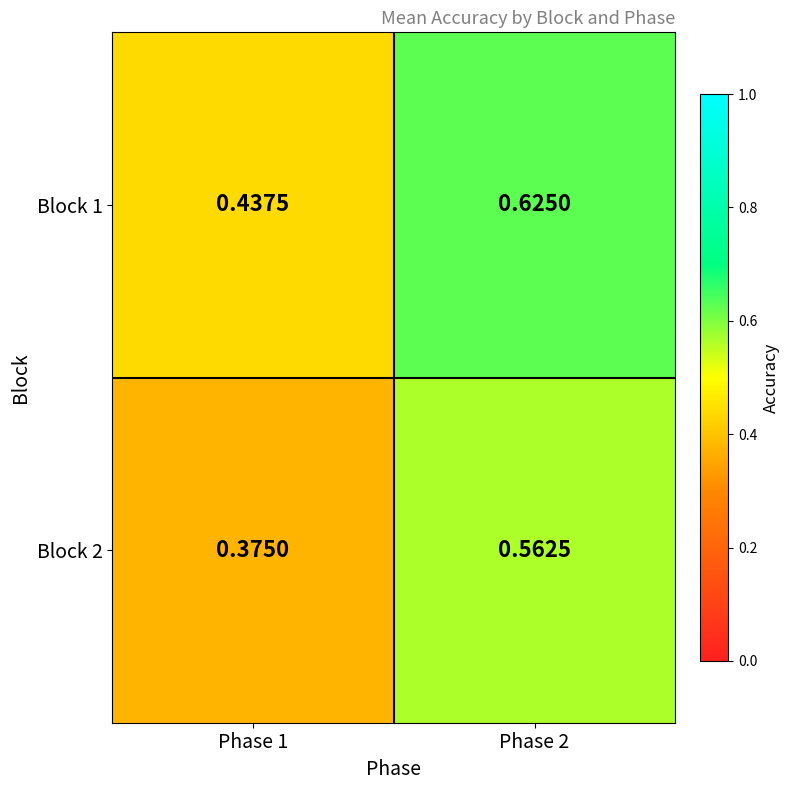

List the series in order of their overall mean, highest first.

Block 1, Block 2